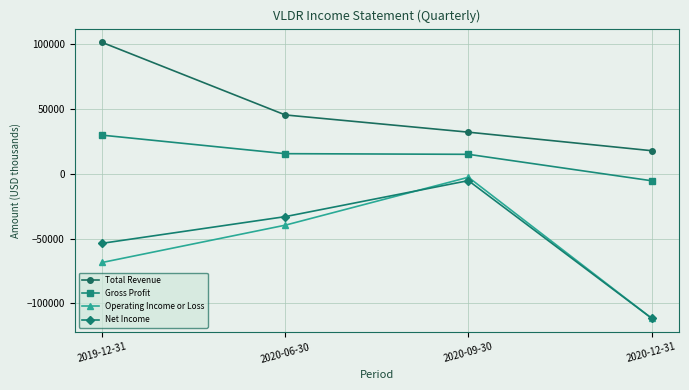

What is the spread (max minus min) of values at 2019-12-31?

169900